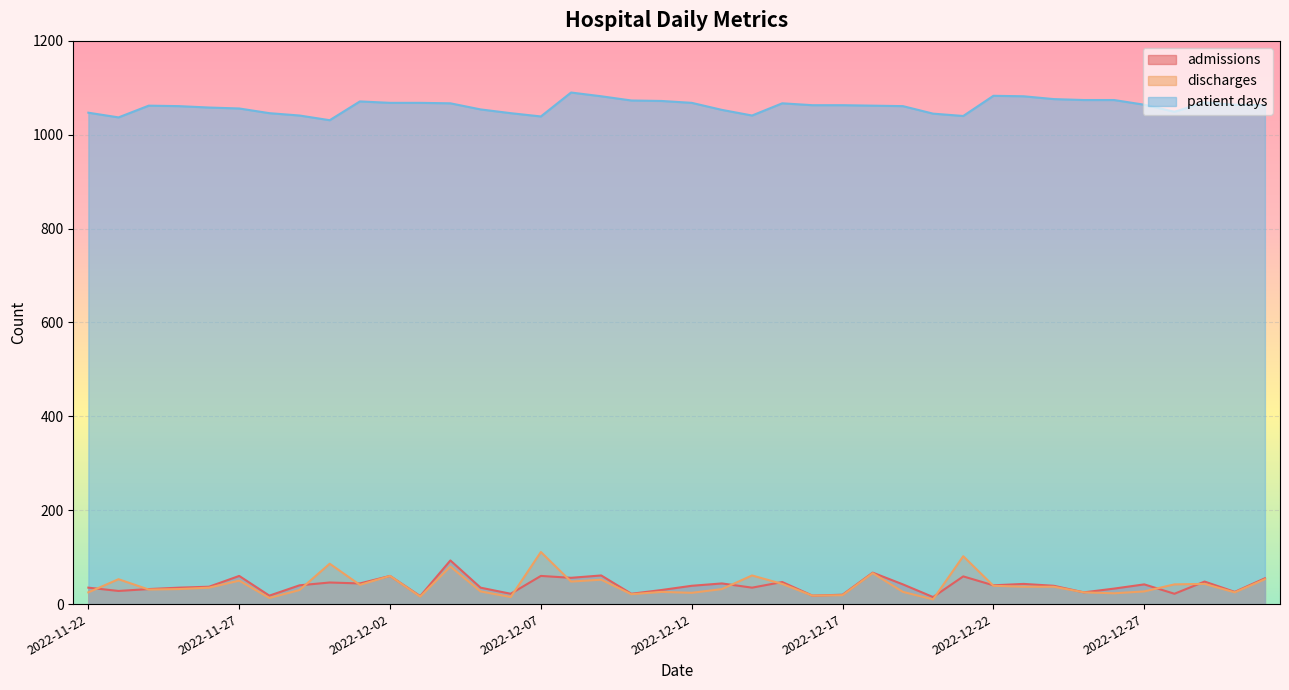

How many data points in patient days are above 1063?

18